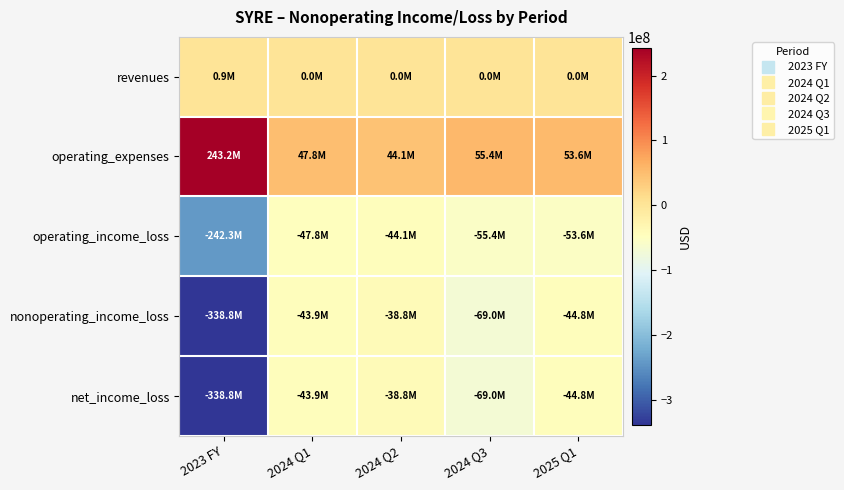

Which has a higher value, 2025 Q1 or 2023 FY?

2023 FY